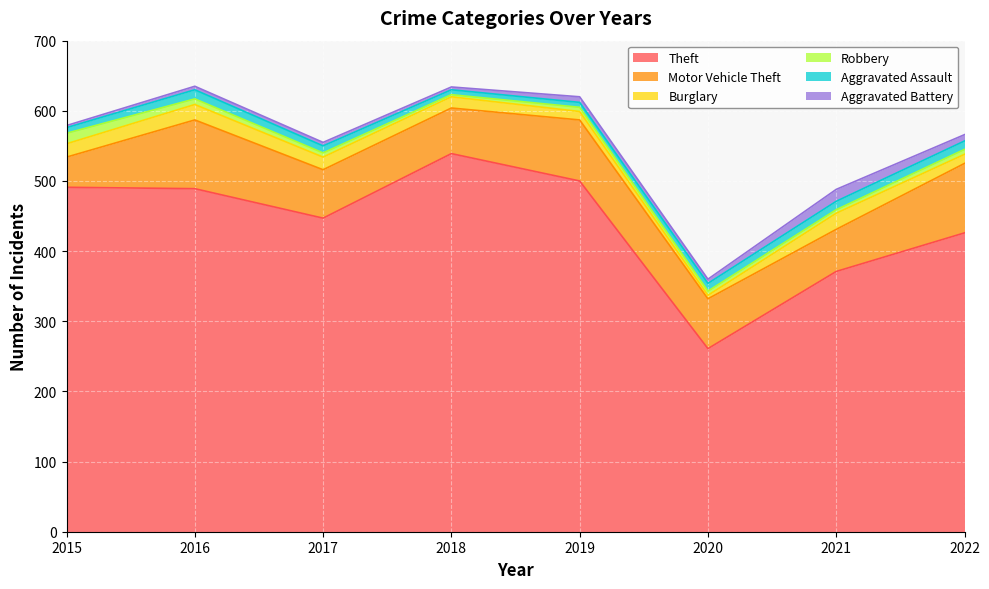

Which category has the highest value across all series?

2018